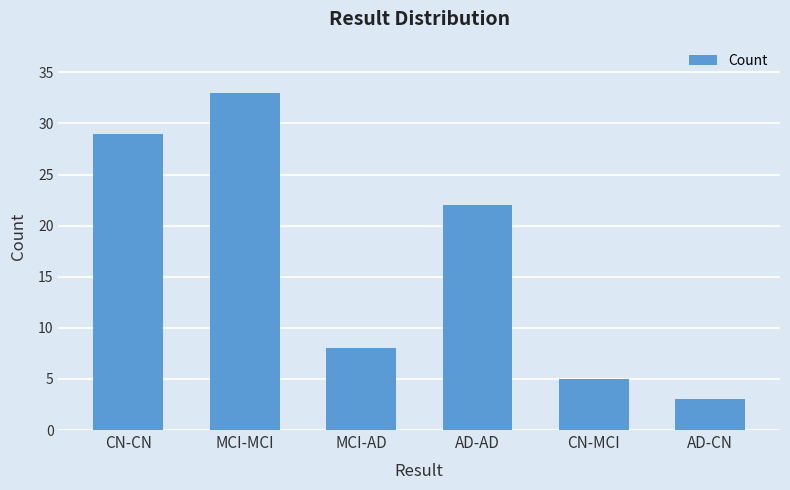

What is the sum of the values at AD-AD and AD-CN?

25